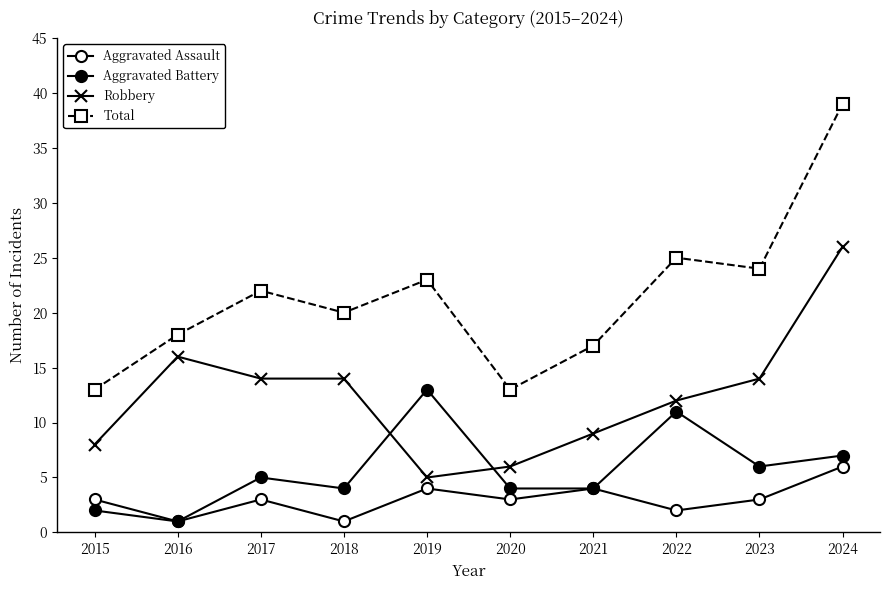

How many data points in Robbery are less than 14?

5